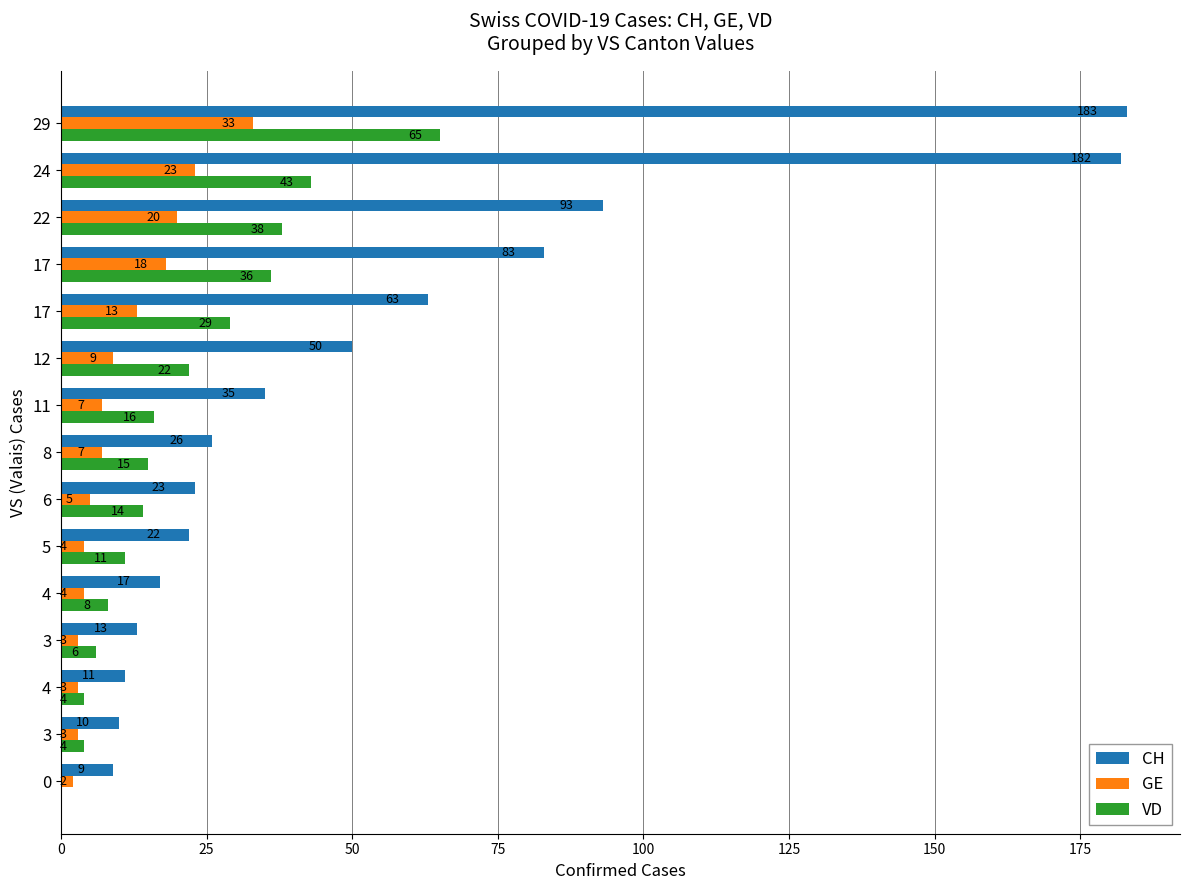

Which series has the largest total across all categories?

CH